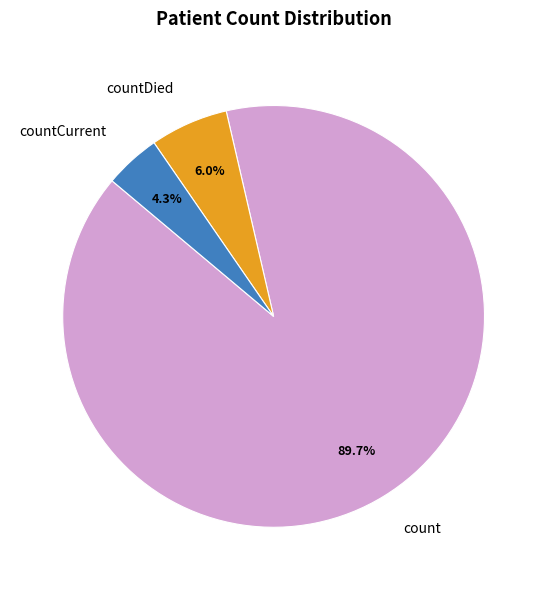

Is the sum of countCurrent and count greater than half?

Yes